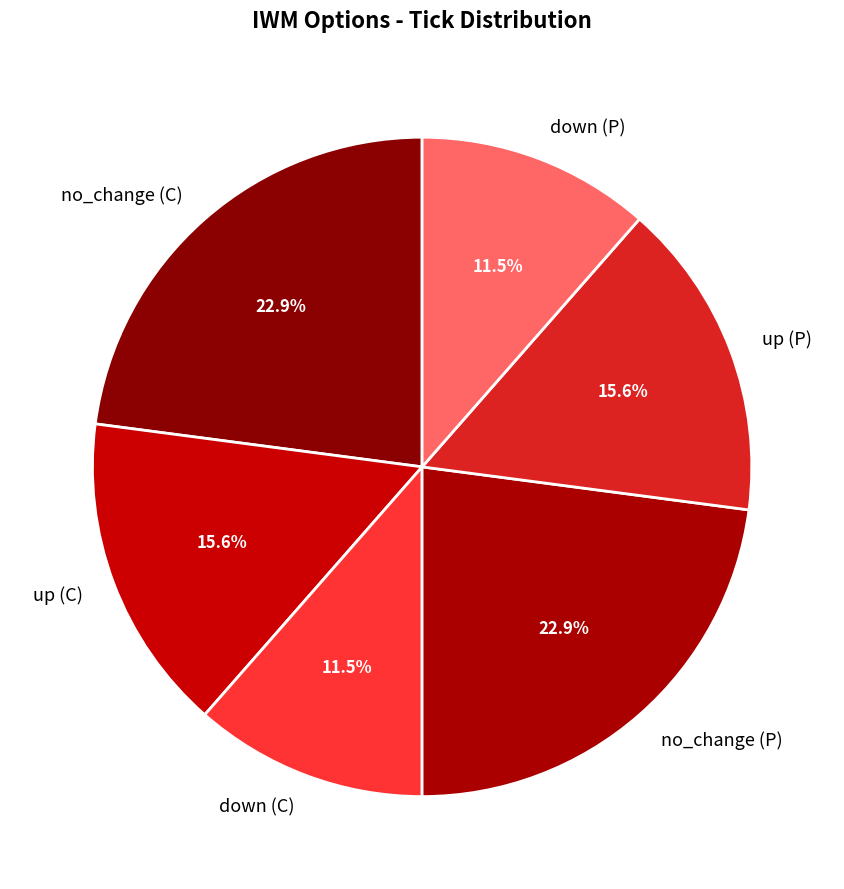

To the nearest percent, what is the average slice percentage?

17%